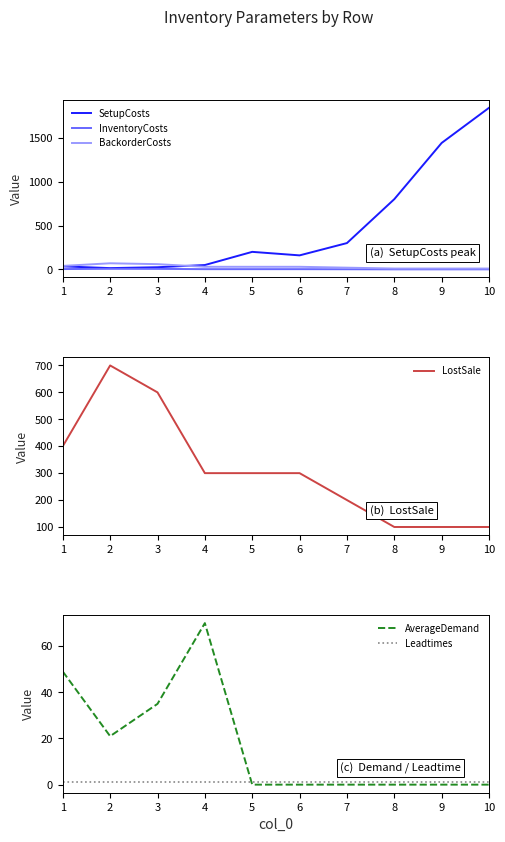

At which label is AverageDemand closest to 35?

3